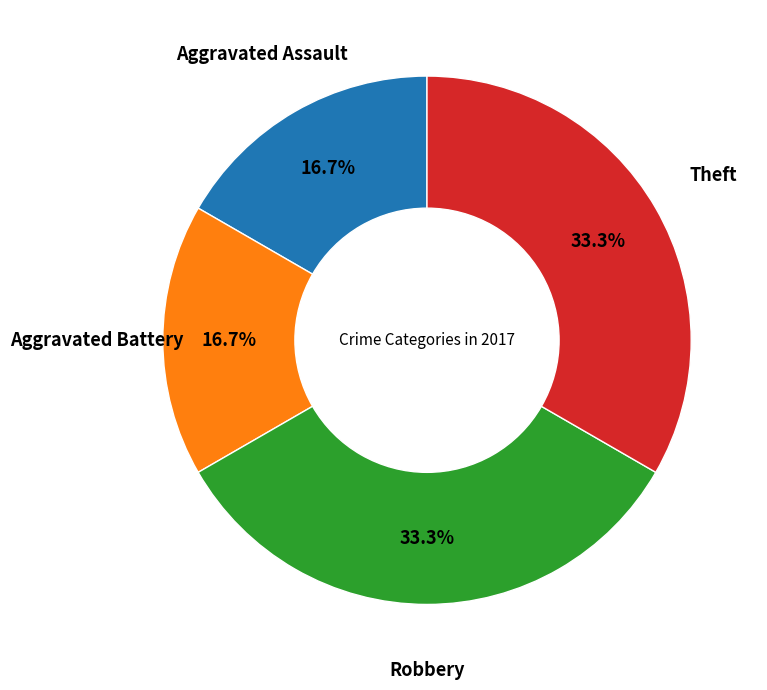

Is there a majority slice in this chart?

No